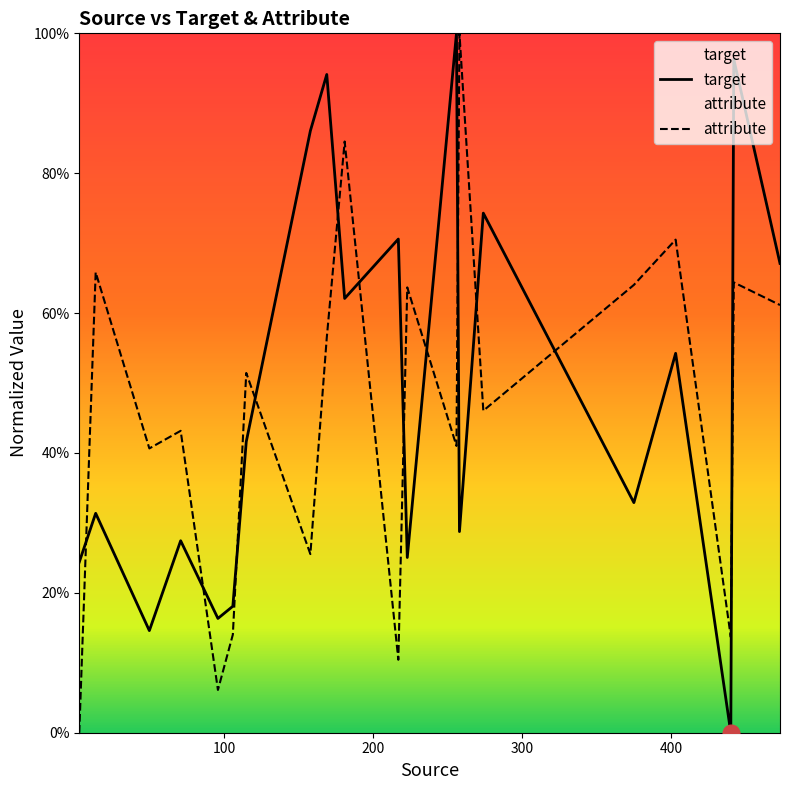

How many intersections are there between target and attribute?

12